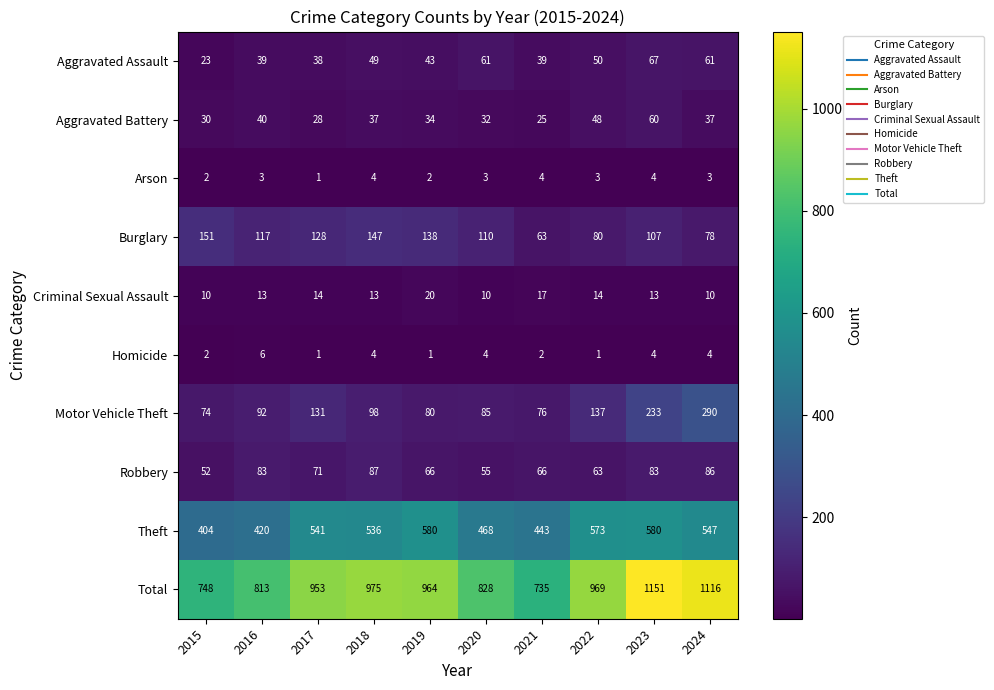

Which series changed the most between 2020 and 2024?

Total